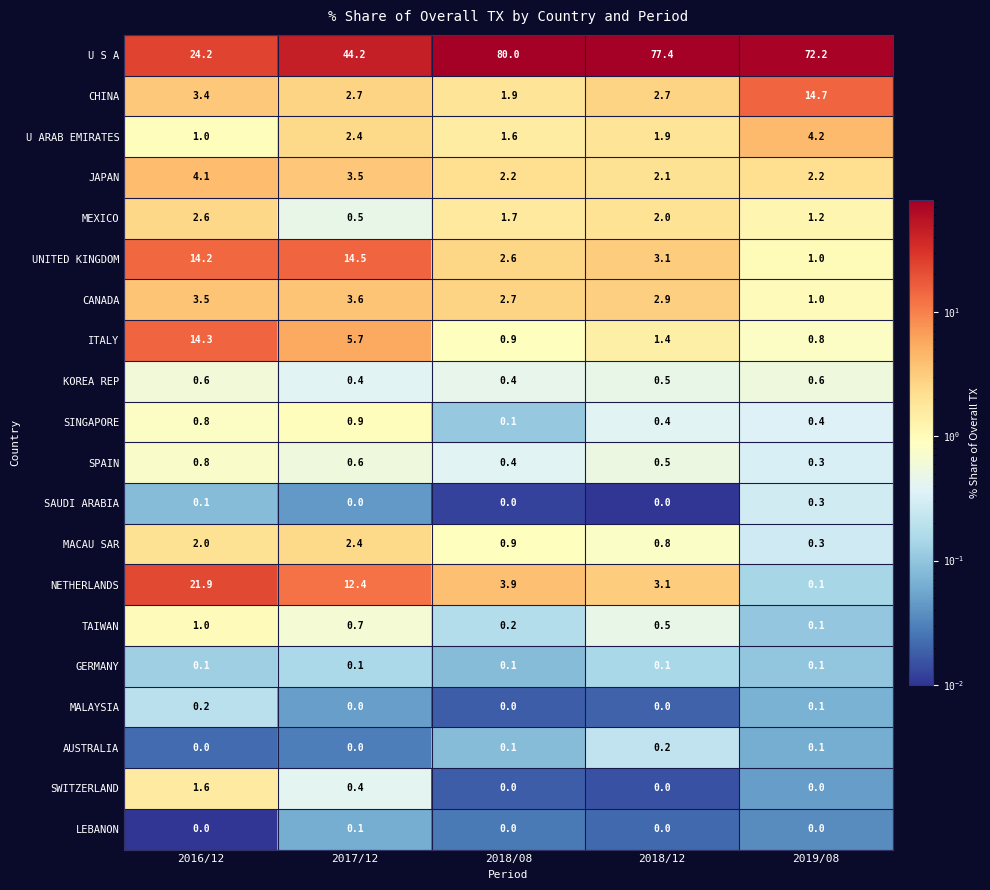

What value does the MEXICO series have at 2019/08?

1.2